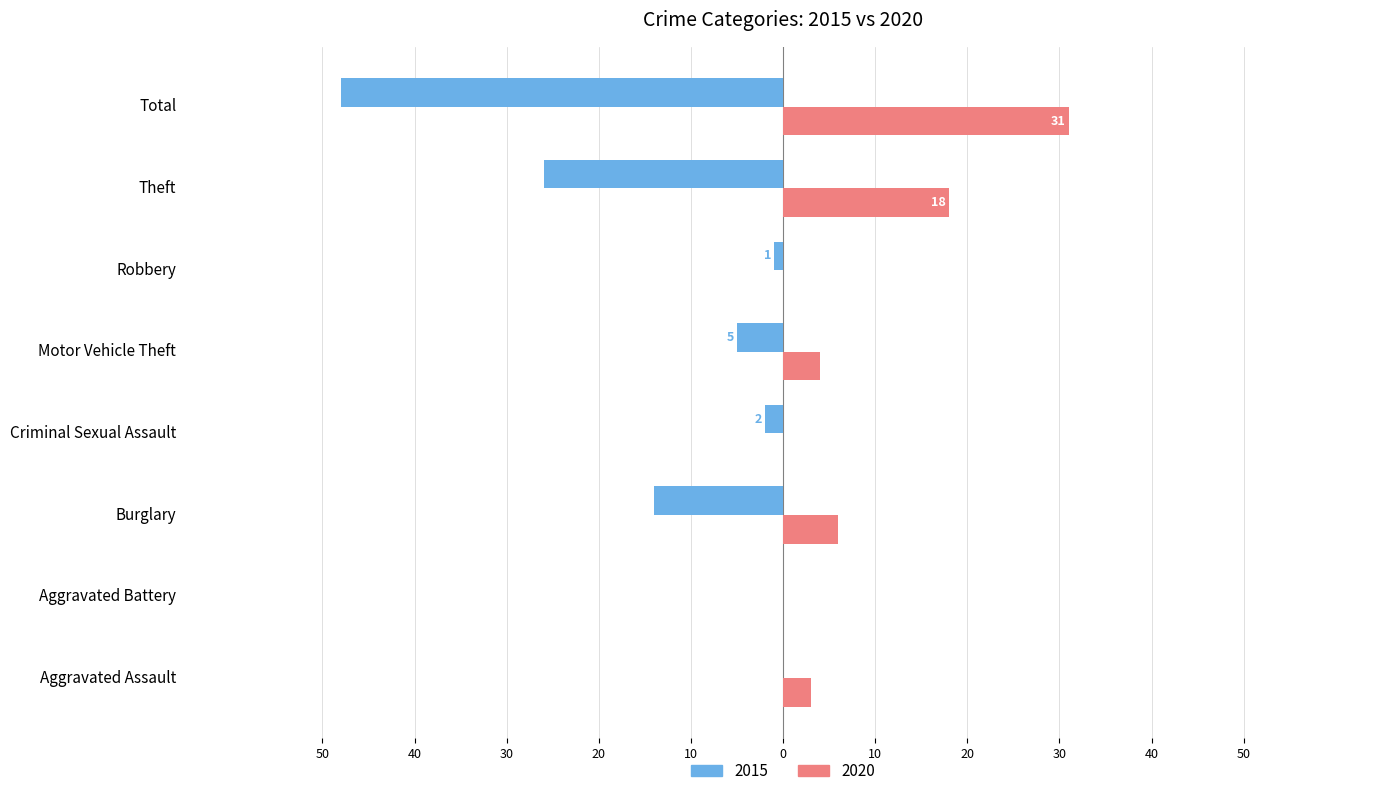

What are all the series names shown in the legend?

2015, 2020